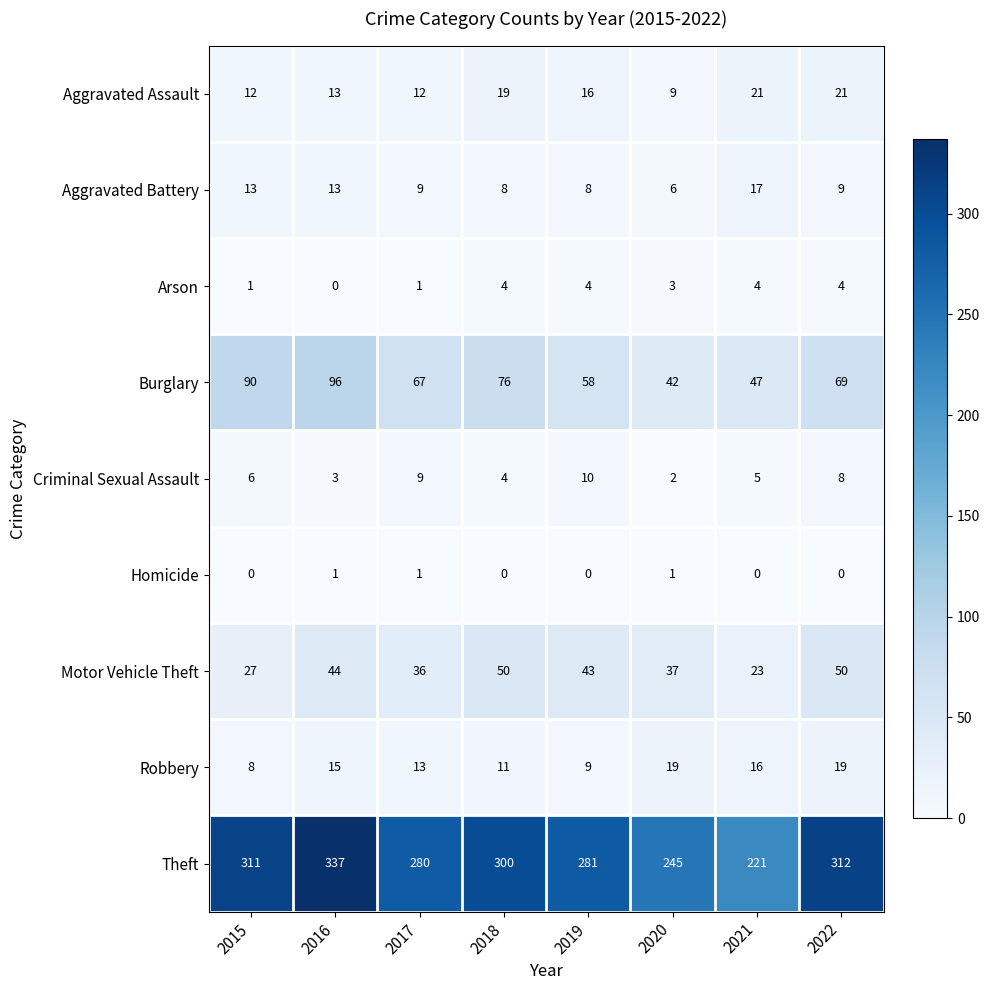

Rank the series by their maximum value, from lowest to highest.

Homicide, Arson, Criminal Sexual Assault, Aggravated Battery, Robbery, Aggravated Assault, Motor Vehicle Theft, Burglary, Theft